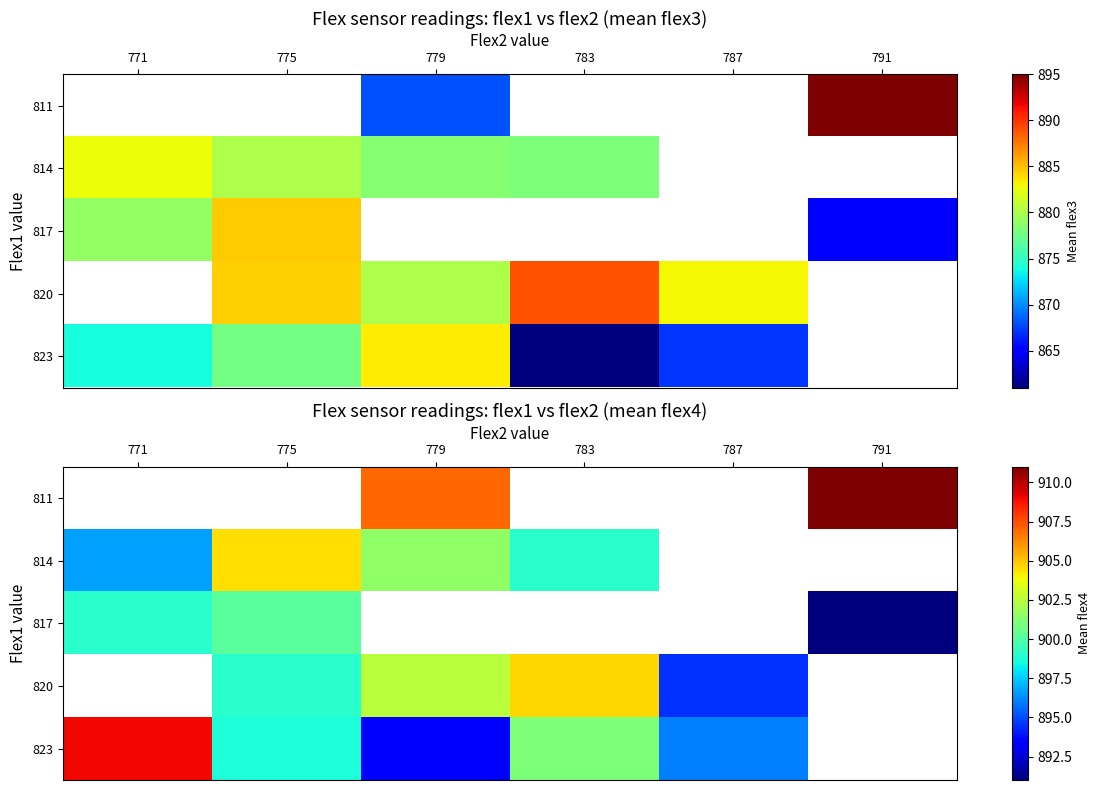

What is the difference between the highest and lowest values at 791?

20.0